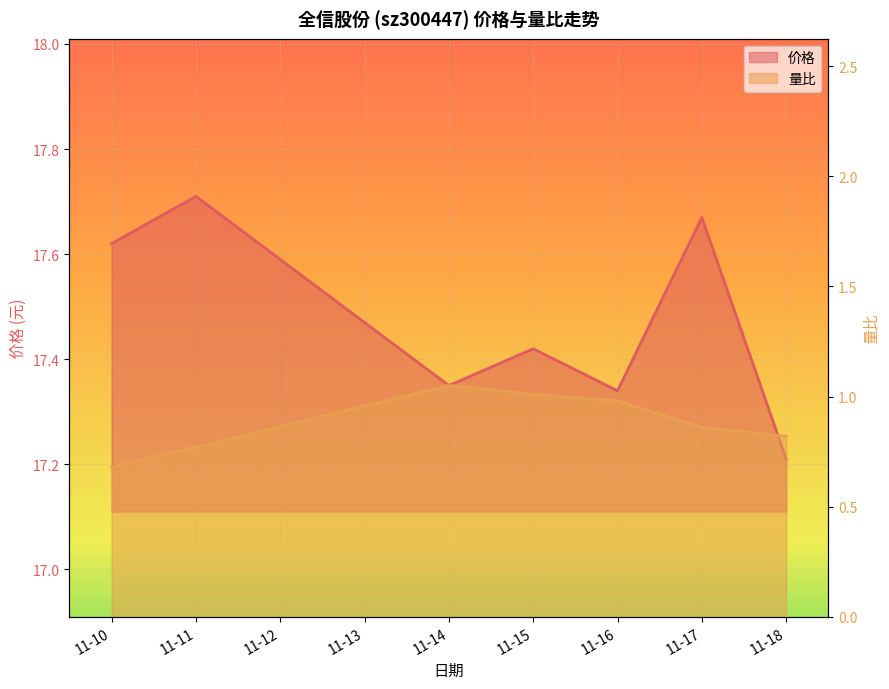

Rank the series by their average value, from lowest to highest.

量比, 价格